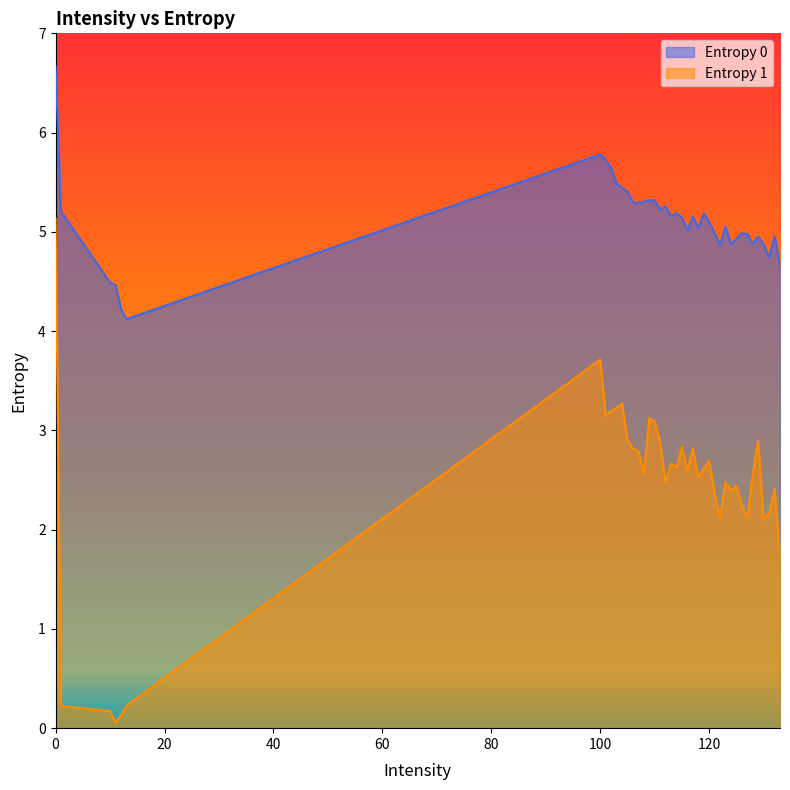

Reading left to right, list all the values displayed in this chart.

Entropy 0: 0=6.7	1=5.2	10=4.5	11=4.5	12=4.2	13=4.1	100=5.8	101=5.7	102=5.6	103=5.5	104=5.4	105=5.4	106=5.3	107=5.3	108=5.3	109=5.3	110=5.3	111=5.2	112=5.3	113=5.2	114=5.2	115=5.1	116=5.0	117=5.2	118=5.0	119=5.2	120=5.1	121=5.0	122=4.9	123=5.1	124=4.9	125=4.9	126=5.0	127=5.0	128=4.9	129=5.0	130=4.9	131=4.7	132=5.0	133=4.7
Entropy 1: 0=5.1	1=0.2	10=0.2	11=0.1	12=0.1	13=0.2	100=3.7	101=3.2	102=3.2	103=3.2	104=3.3	105=2.9	106=2.8	107=2.8	108=2.6	109=3.1	110=3.1	111=2.9	112=2.5	113=2.7	114=2.6	115=2.8	116=2.6	117=2.8	118=2.5	119=2.6	120=2.7	121=2.4	122=2.1	123=2.5	124=2.4	125=2.4	126=2.2	127=2.1	128=2.6	129=2.9	130=2.1	131=2.2	132=2.4	133=1.7